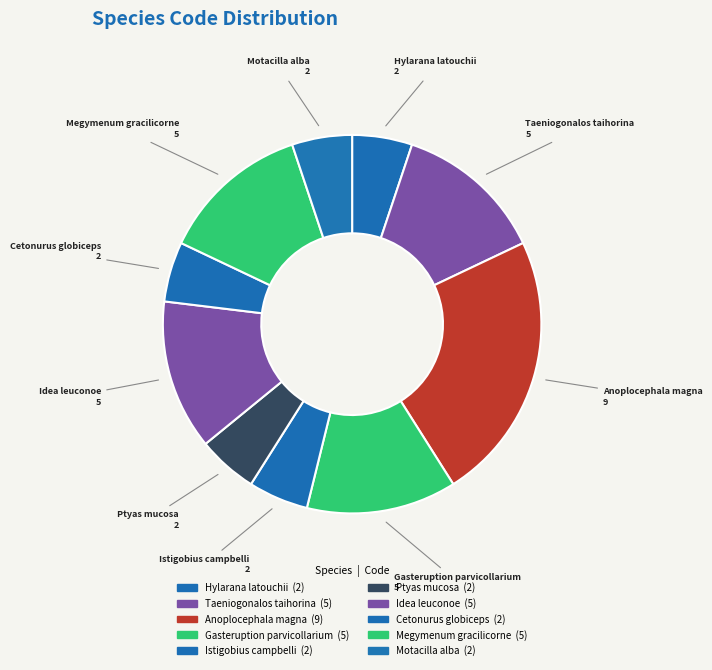

True or false: Ptyas mucosa accounts for 5% of the total.

True